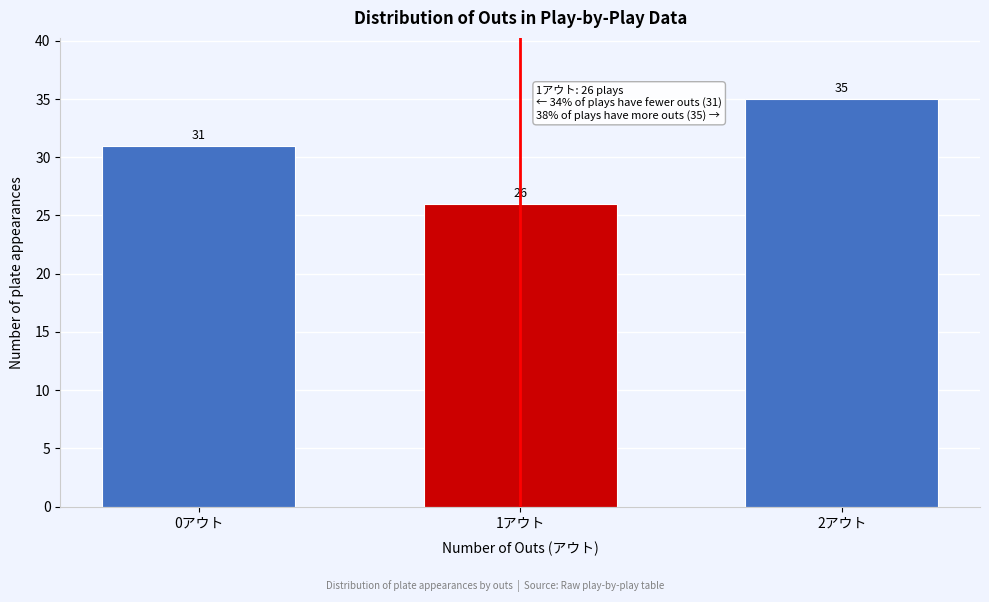

Reading left to right, transcribe all the data shown in this chart.

31	26	35